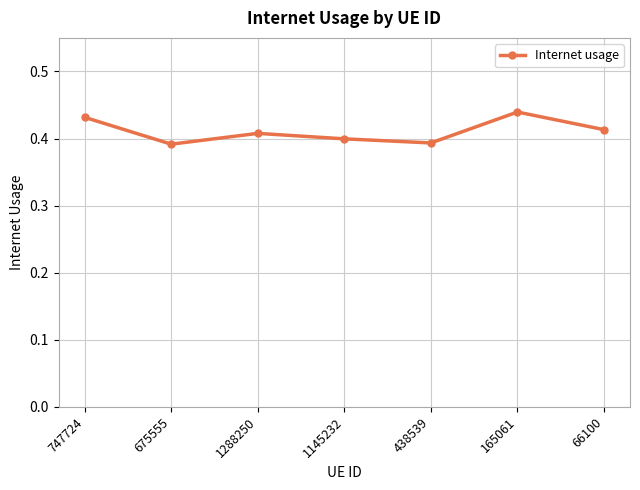

What is the label of the 3rd point from the left?

1288250